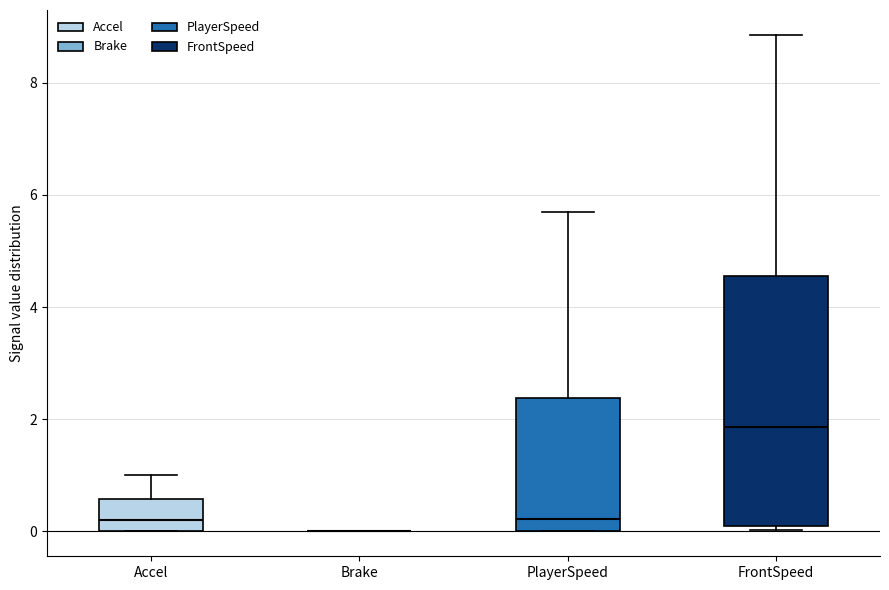

Reading left to right, read every box against the y-axis: the position of its median line, the range the box covers, and the ends of its whiskers. The values are not printed on the chart, so give them approximately, as read against the axis.

Accel: median 0.2, box 0.0 to 0.6, whiskers 0.0 to 1.0
Brake: box collapsed to a line at 0.0, whiskers 0.0 to 0.0
PlayerSpeed: median 0.2, box 0.0 to 2.4, whiskers 0.0 to 5.6
FrontSpeed: median 1.8, box 0.2 to 4.6, whiskers 0.0 to 8.8